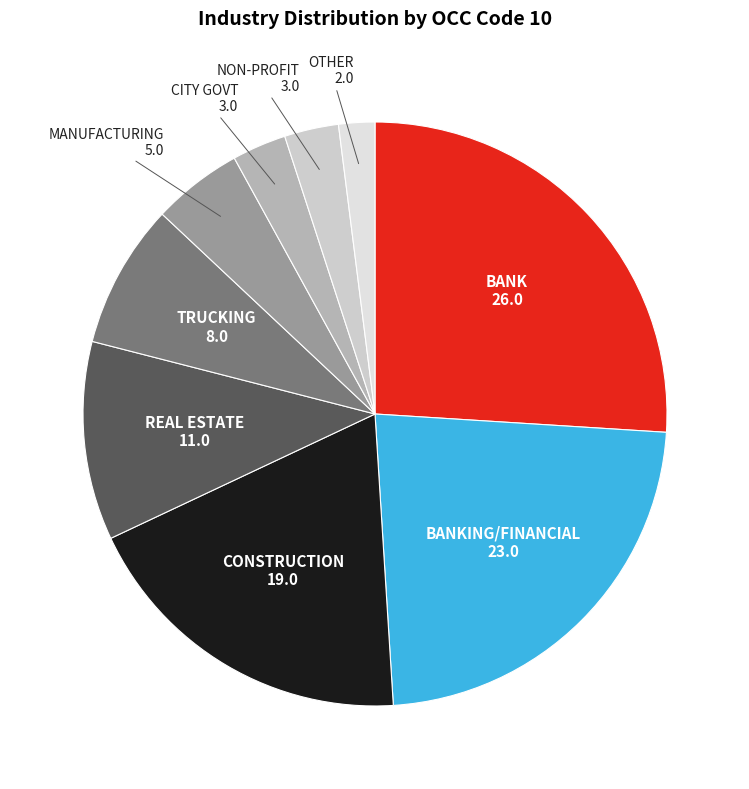

Which slice is the largest?

BANK